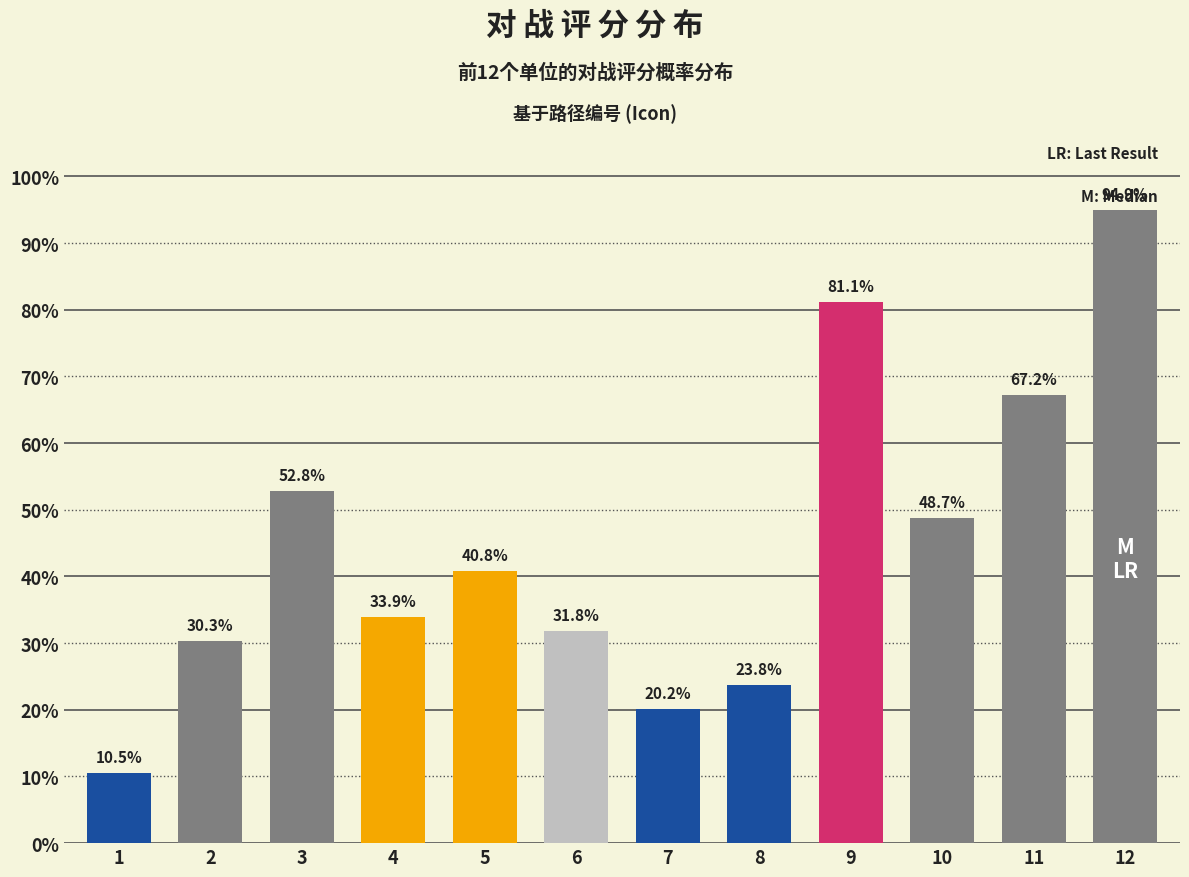

True or false: the data shows 0.1 at 1.

True